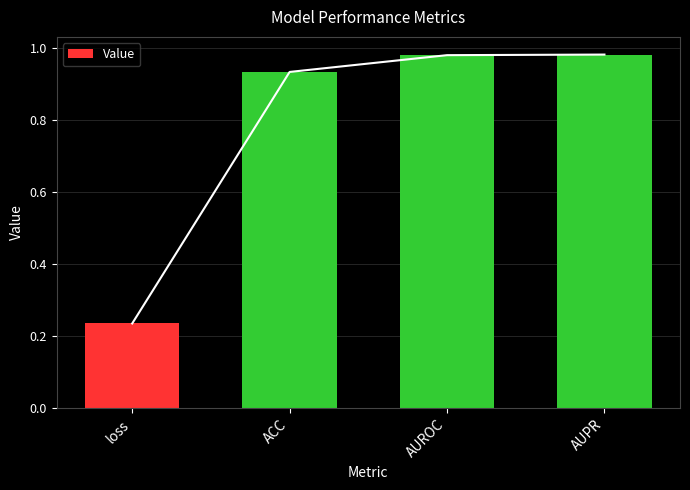

Which category has the highest value across all series?

AUPR